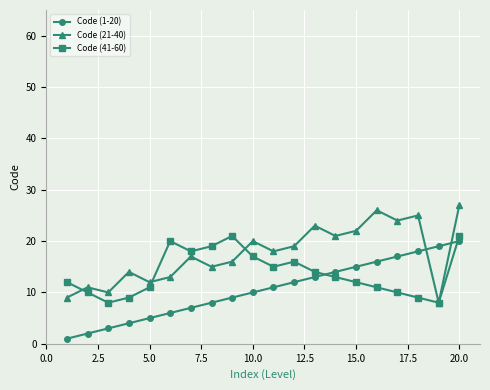

True or false: Code (41-60) has more than 0 points higher than both neighbors.

True